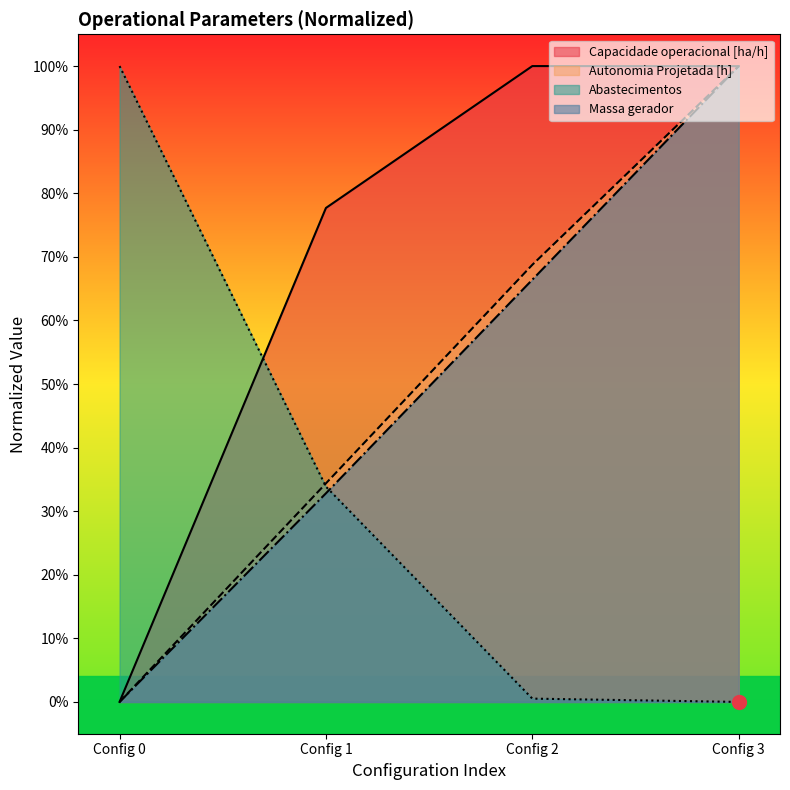

What is the difference between the second highest and second lowest values in the Combustível [kg] series?

0.3